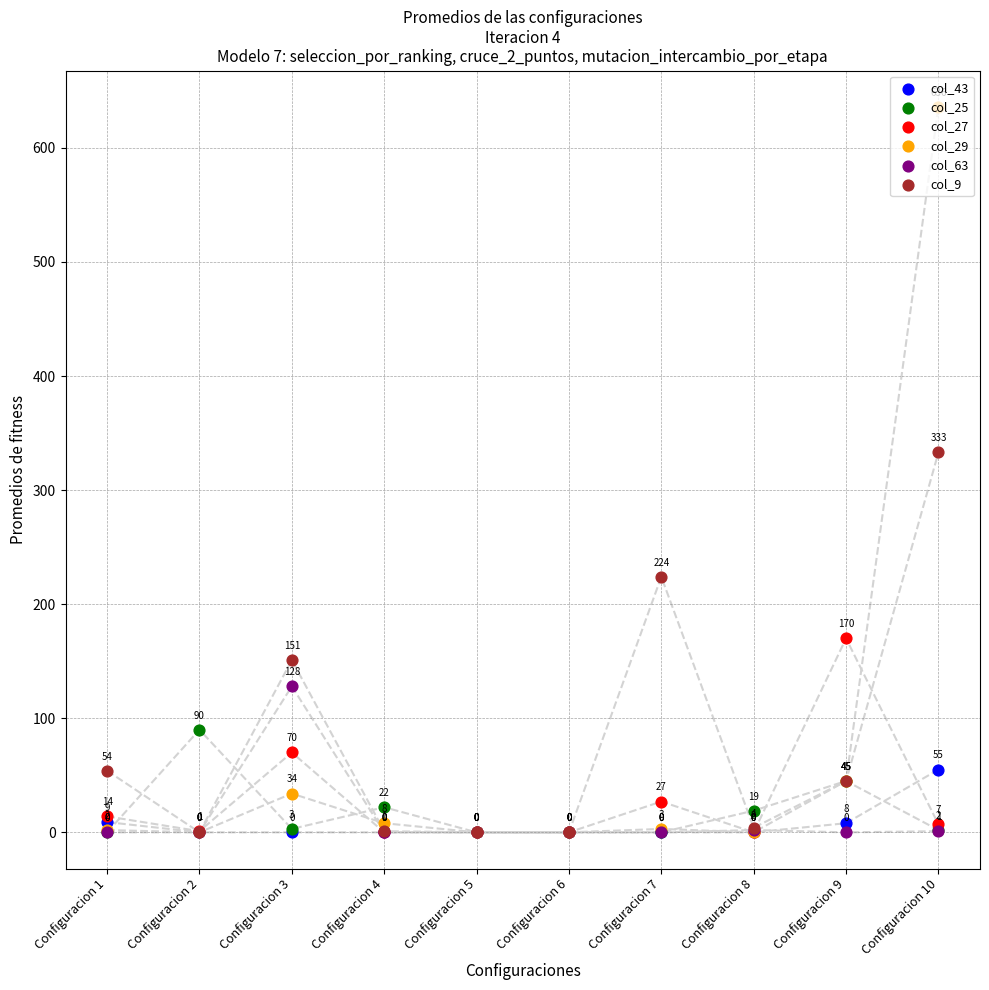

Which series has the widest spread of Y values?

col_29